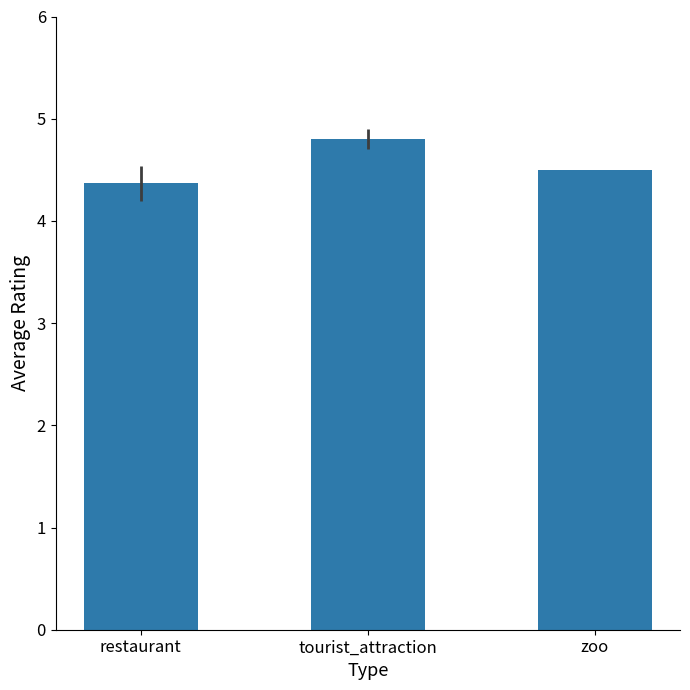

What is the approximate value at tourist_attraction?

4.8